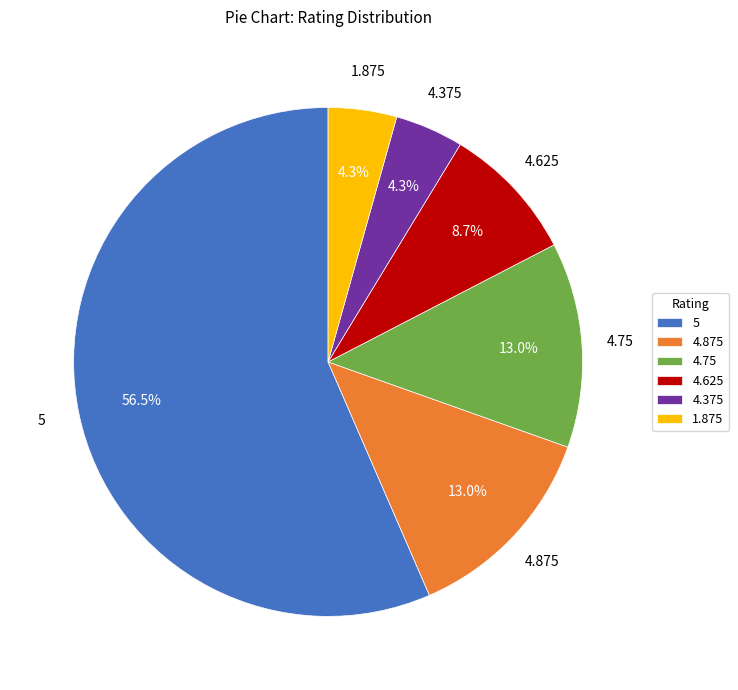

To the nearest percent, what is the average slice percentage?

17%